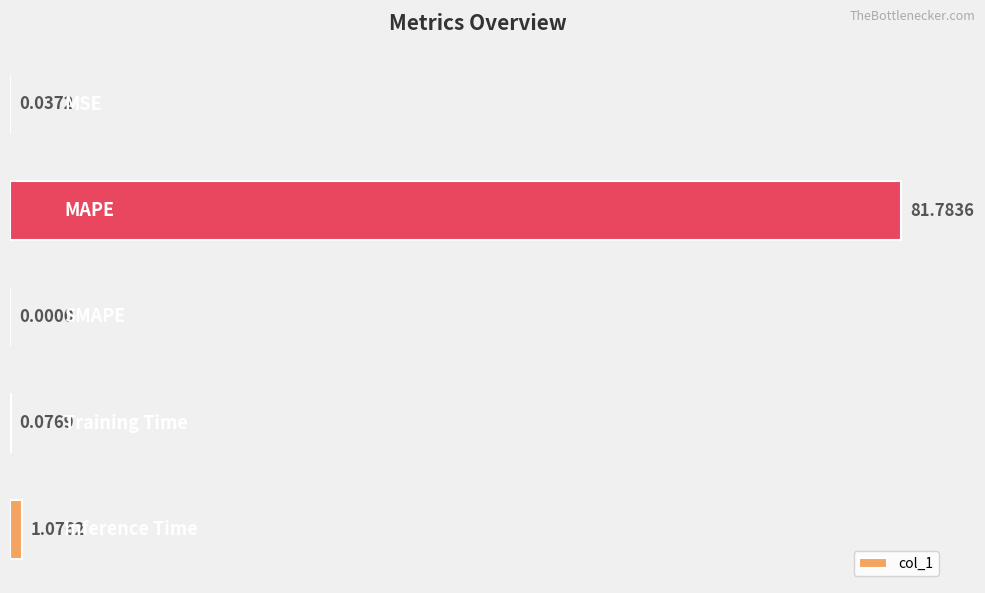

Are the bars horizontal?

Yes